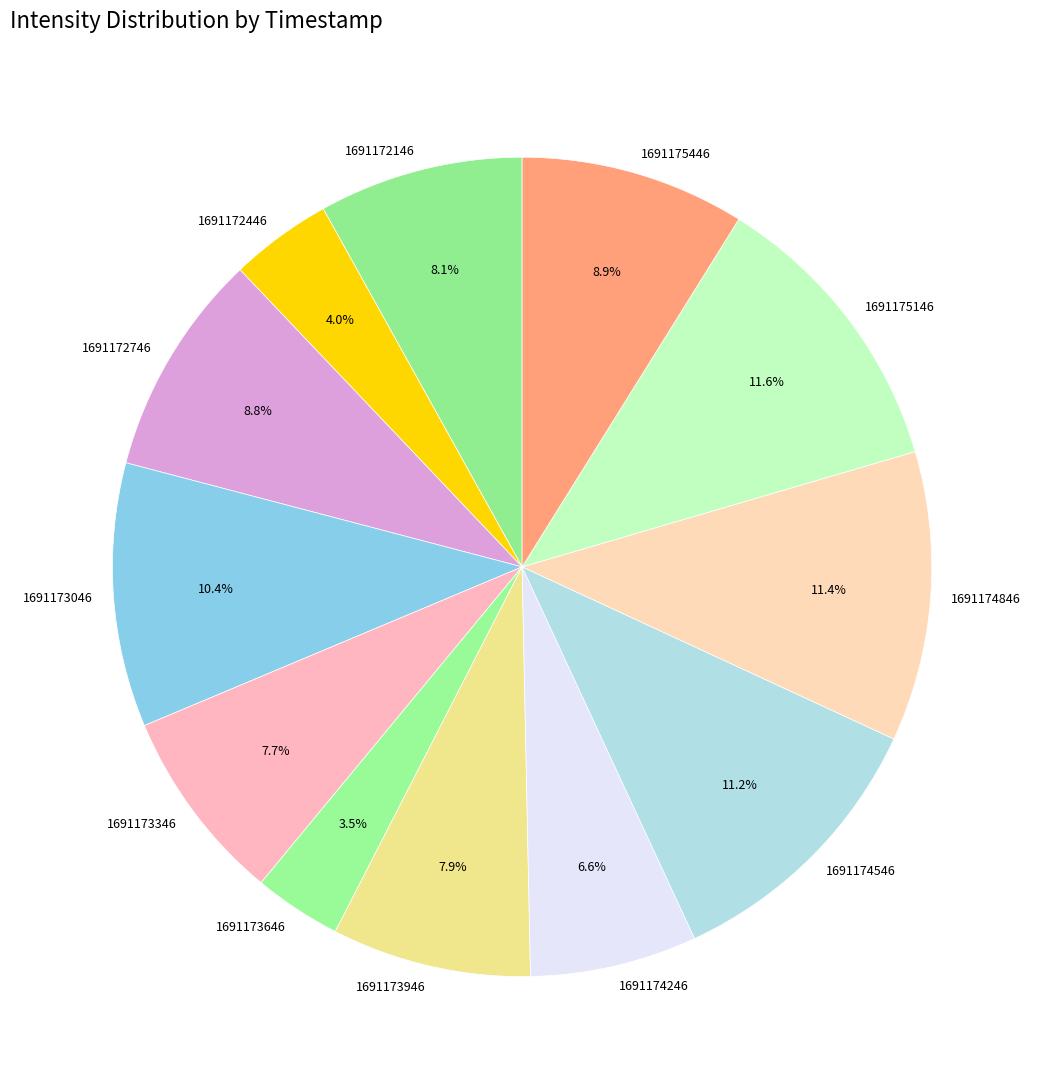

Which slice is the smallest?

1691173646